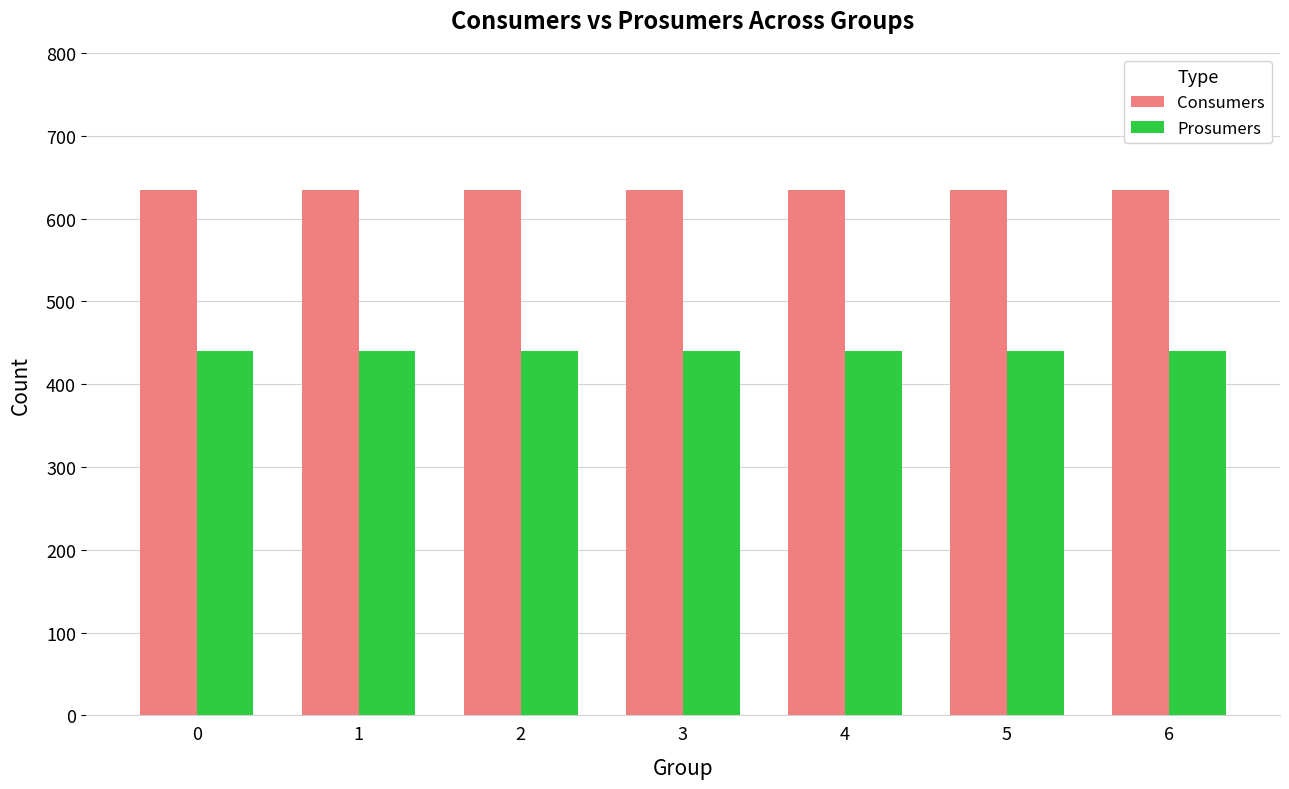

What is the spread (max minus min) of values at 2?

195